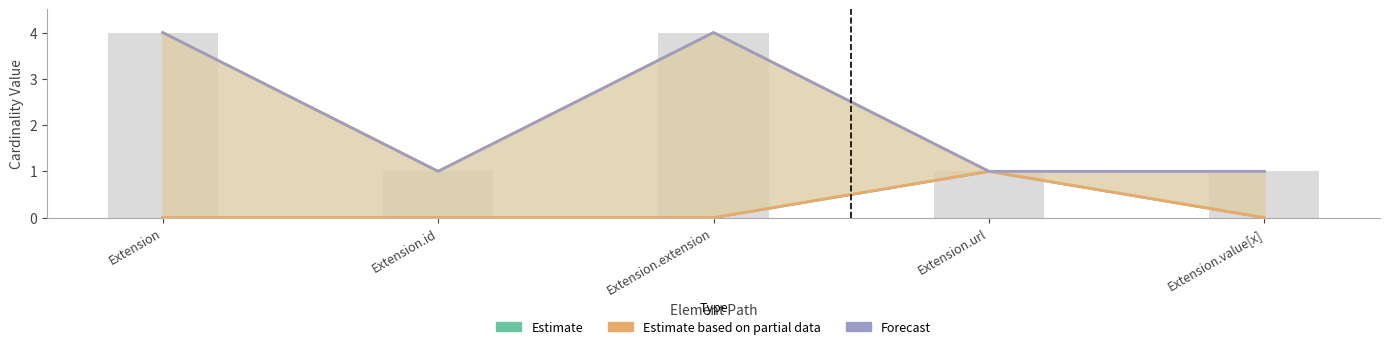

Are the bars grouped side by side (vs. stacked)?

Yes